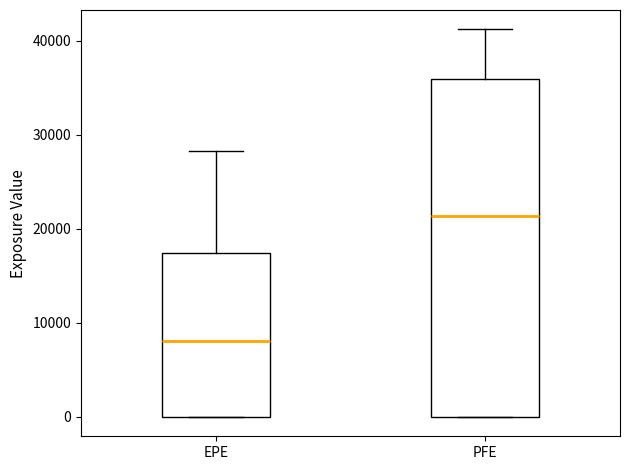

Which box's median line is the highest?

PFE